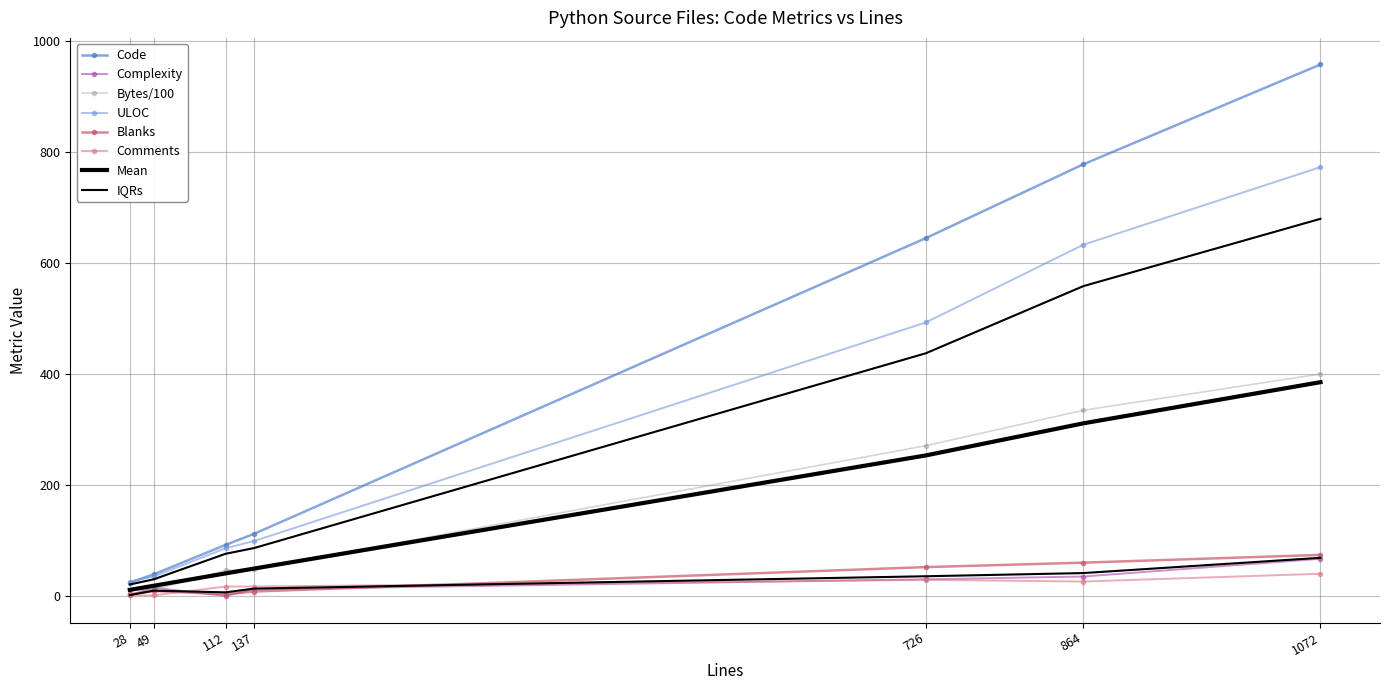

Between 49 and 864, which is larger?

864